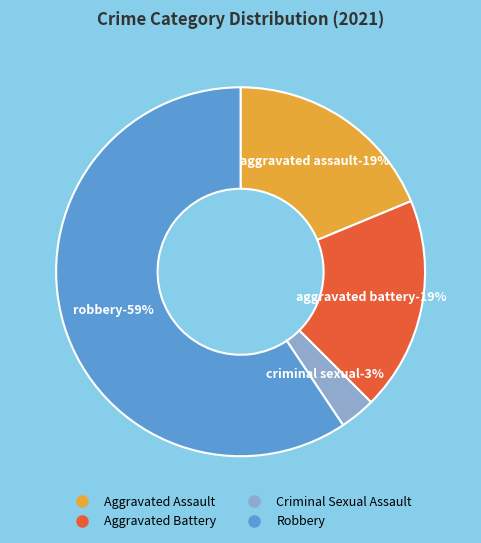

How many segments does this pie chart have?

4